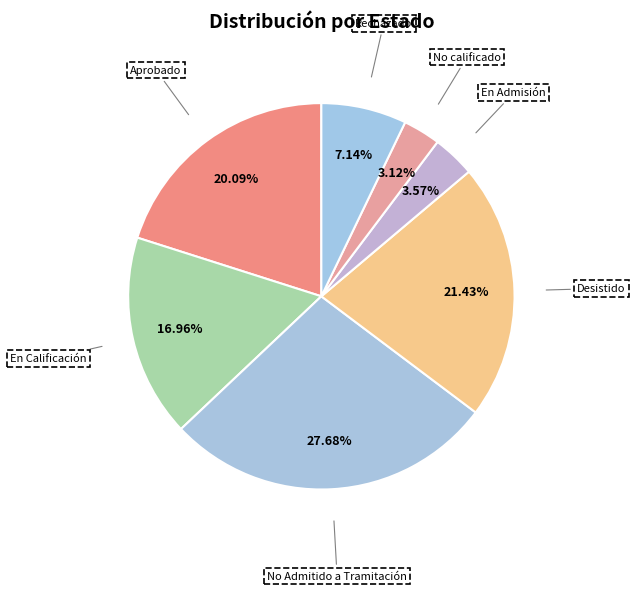

What is the ratio of the value at No calificado to the value at Rechazado?

0.4